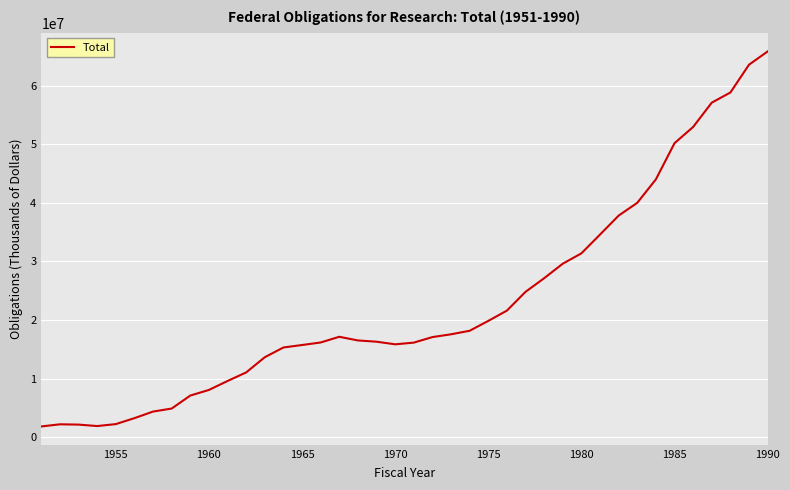

What is the maximum value shown in the chart?

65831189